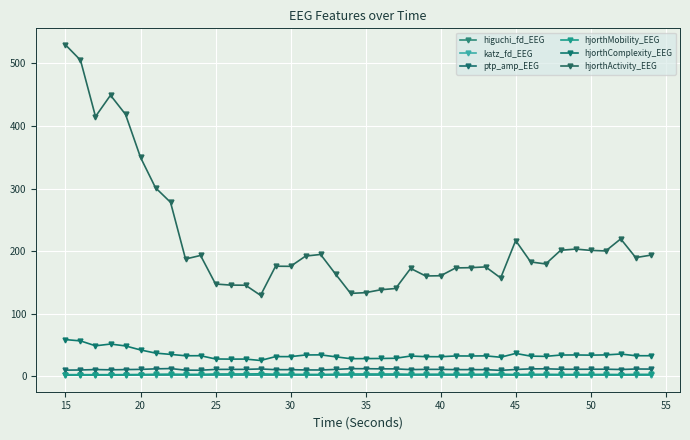

What is the value of the higuchi_fd_EEG point at the 8th from the left?

1.6